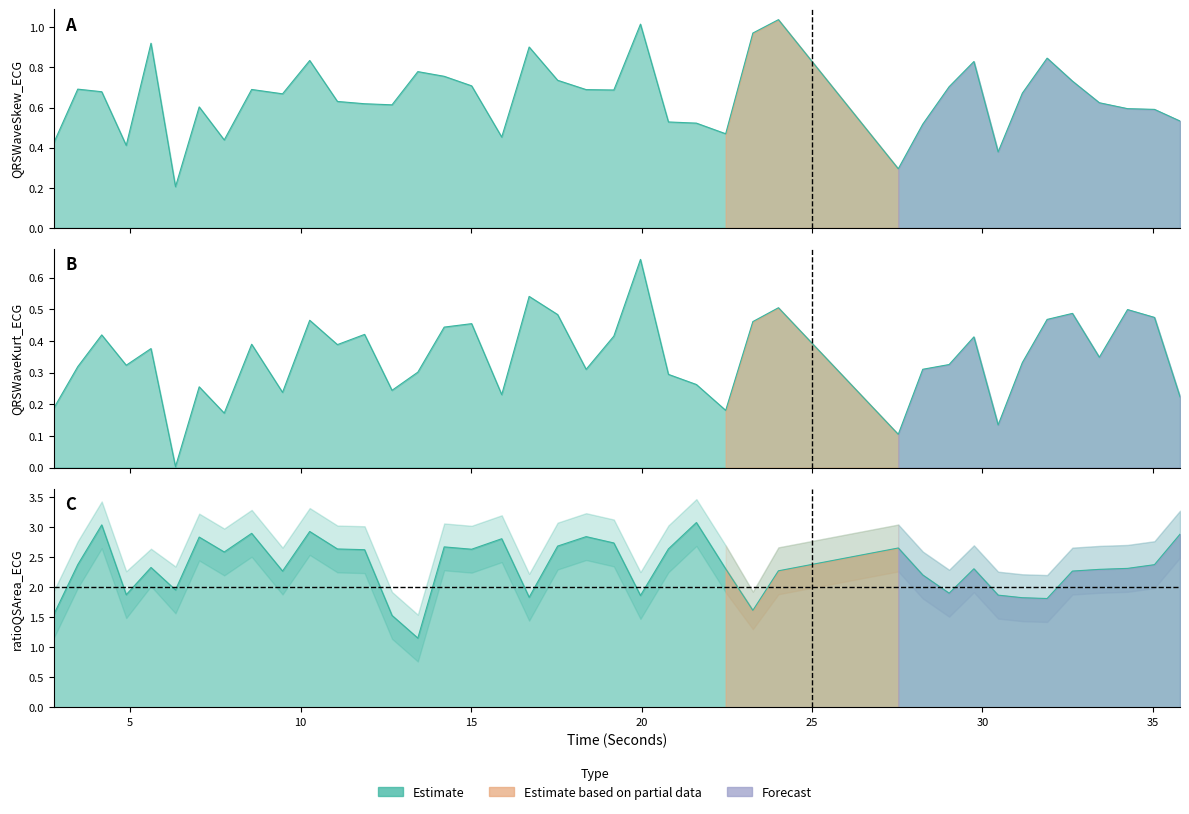

At how many categories does at least one series exceed 1?

40